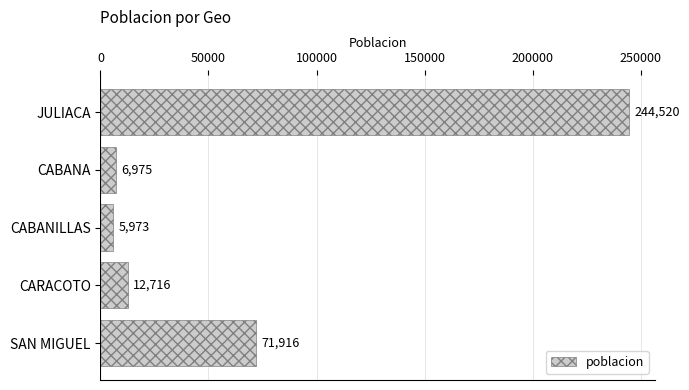

Reading bottom to top, list all the values displayed in this chart.

SAN MIGUEL=71916	CARACOTO=12716	CABANILLAS=5973	CABANA=6975	JULIACA=244520